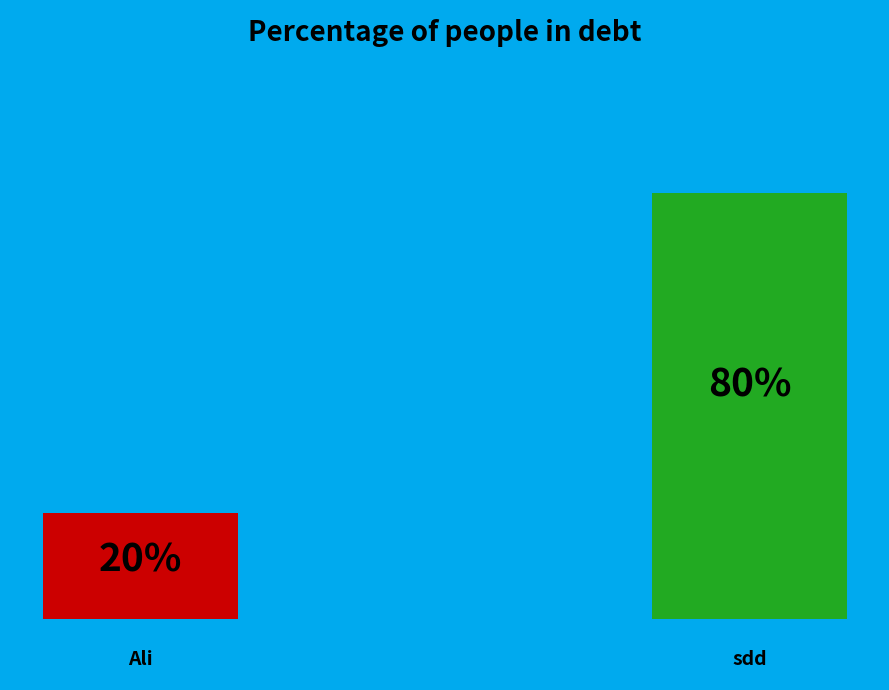

To the nearest percent, what is the average slice percentage?

50%